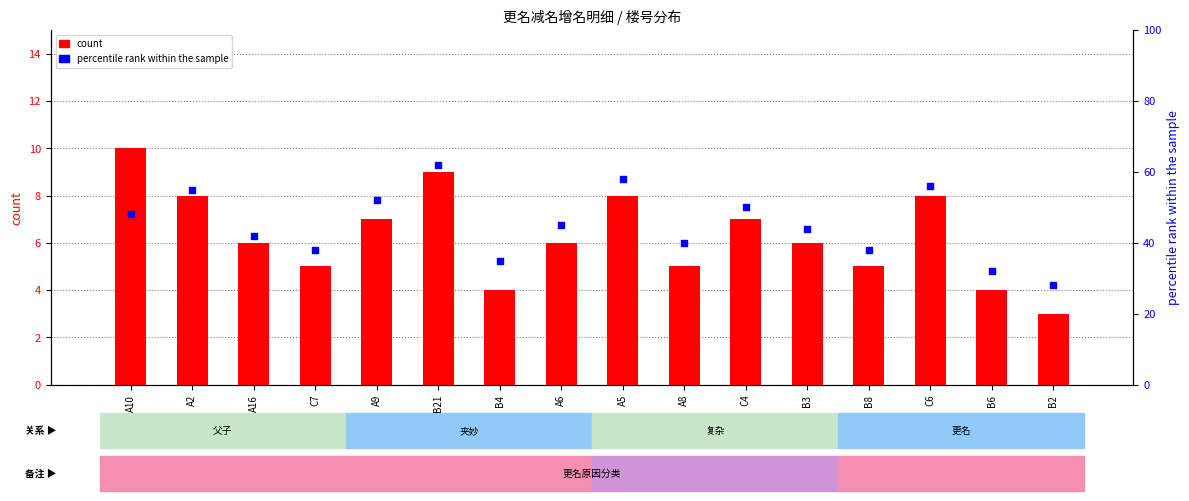

What is the total value across all series at B4?

39